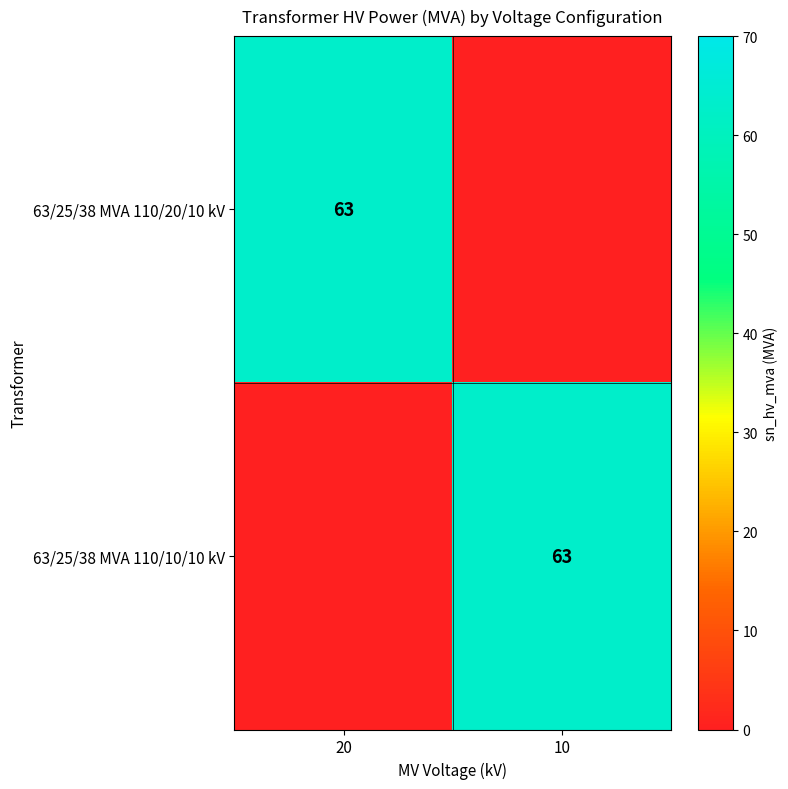

Is it true that 63/25/38 MVA 110/20/10 kV equals 63 at 20?

True